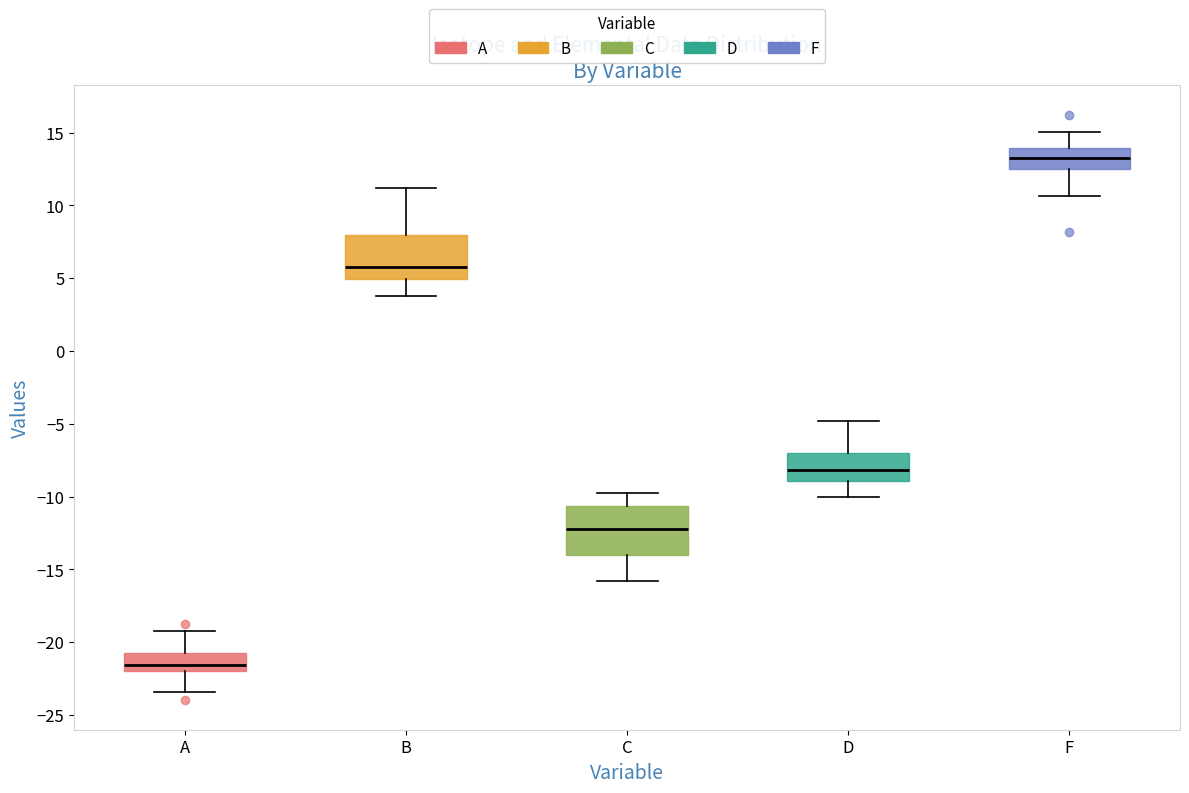

Reading left to right, transcribe this box plot: for each box, give where its median line is, the range the box spans, and where its two whiskers end, as read against the y-axis. The values are not printed on the chart, so give them approximately, as read against the axis.

A: median -21.5, box -22.0 to -20.5, whiskers -23.5 to -19.0
B: median 6.0, box 5.0 to 8.0, whiskers 4.0 to 11.0
C: median -12.0, box -14.0 to -10.5, whiskers -16.0 to -10.0
D: median -8.0, box -9.0 to -7.0, whiskers -10.0 to -5.0
F: median 13.0, box 12.5 to 14.0, whiskers 10.5 to 15.0